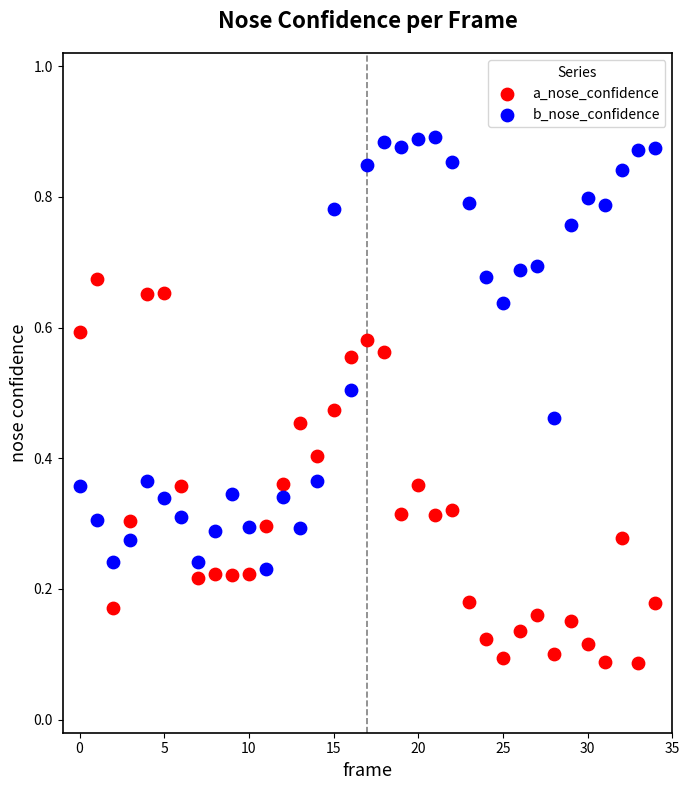

Which series reaches the maximum Y coordinate?

b_nose_confidence